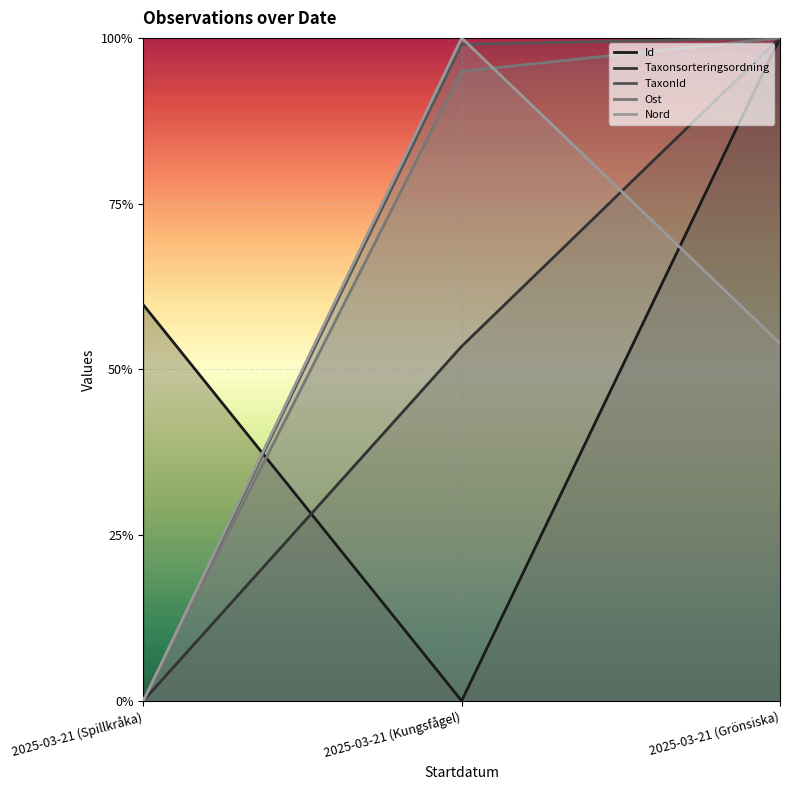

At which category is the sum across all series the highest?

2025-03-21 (Grönsiska)